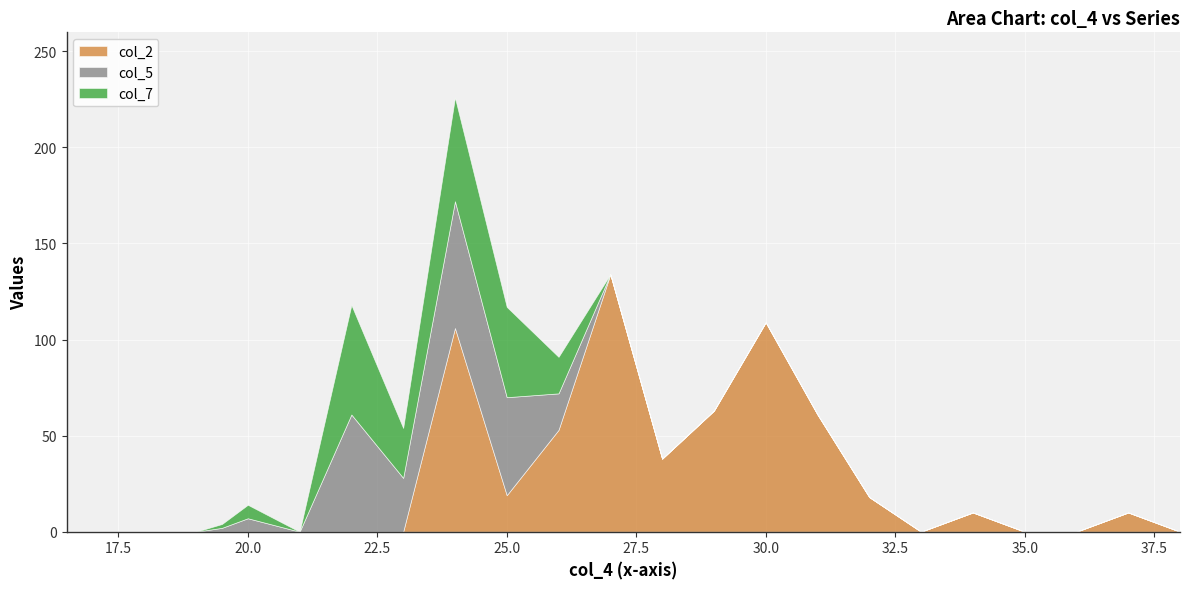

At how many categories does at least one series exceed 116?

1